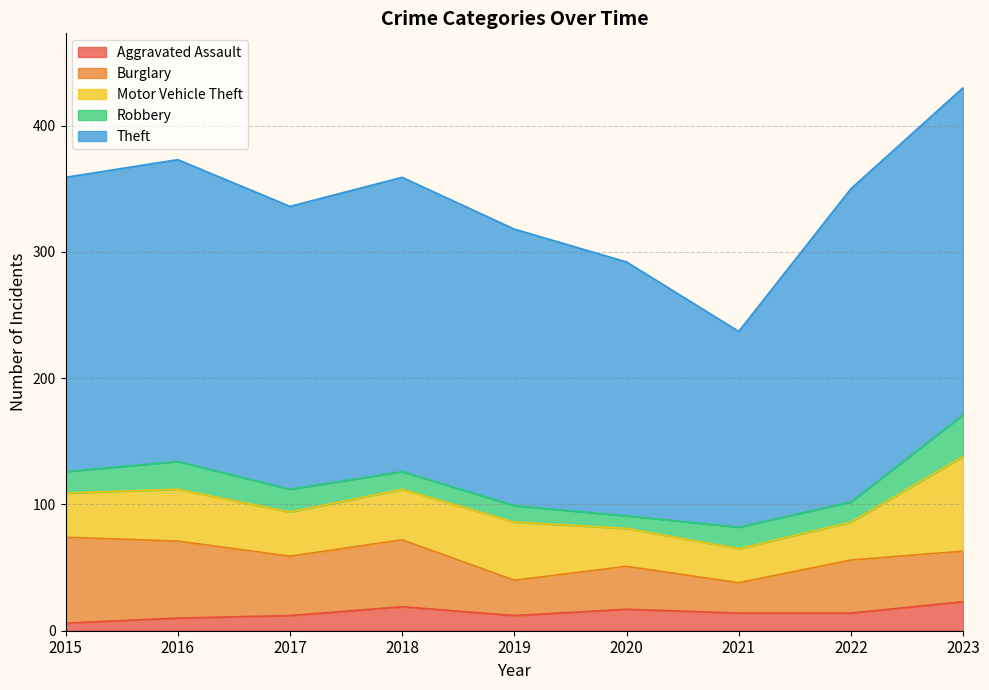

How many categories are shown in the chart?

9